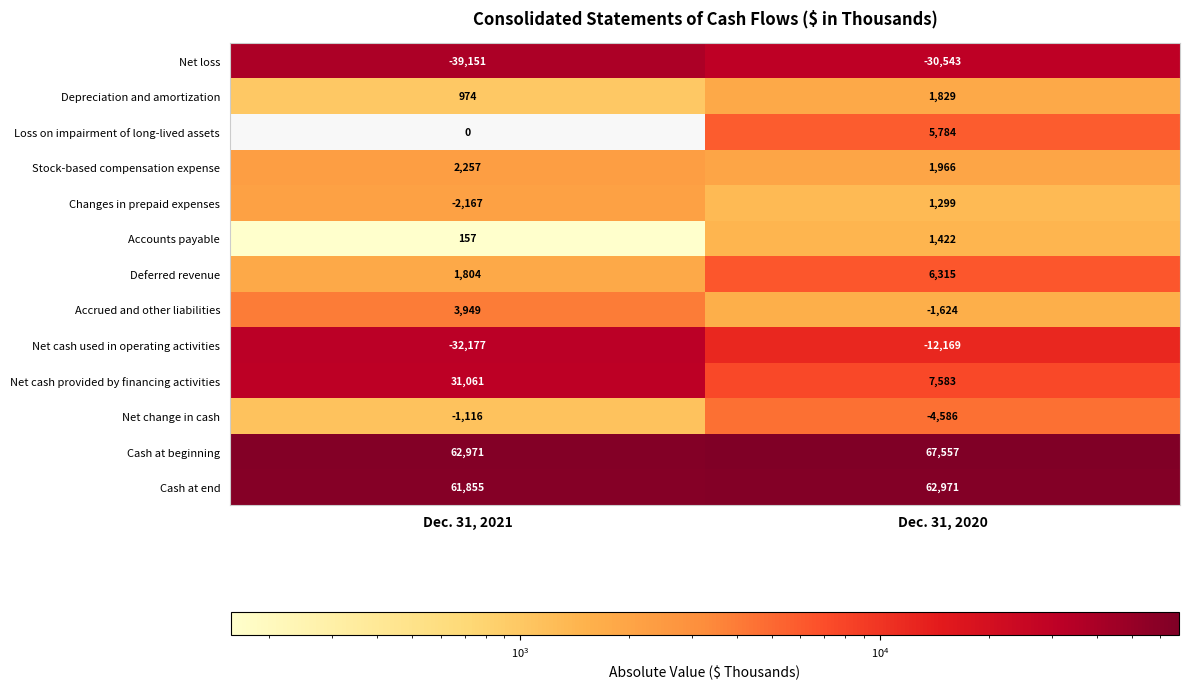

The value of Cash at end at Dec. 31, 2021 is 15322.5. True or false?

False